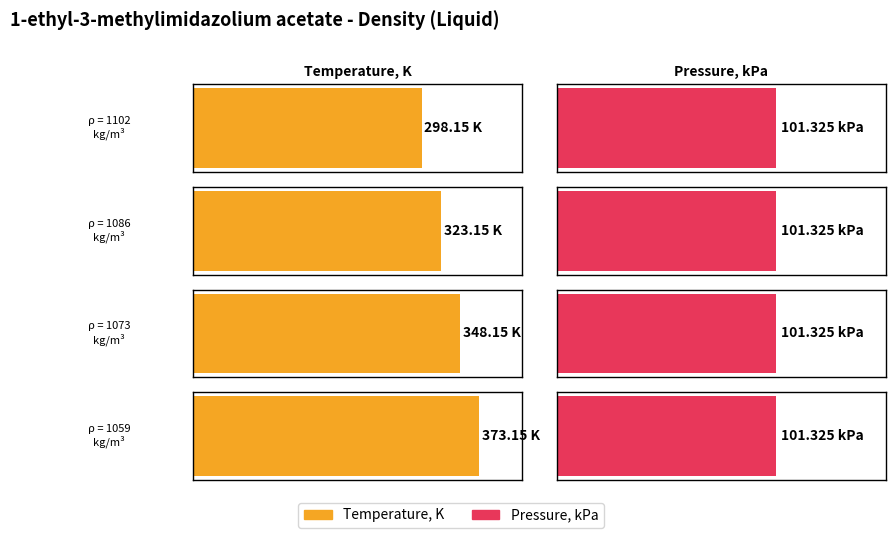

Reading left to right, what are all the values shown in this chart?

Temperature, K: 1102=298.1	1086=323.1	1073=348.1	1059=373.1
Pressure, kPa: 1102=101.3	1086=101.3	1073=101.3	1059=101.3